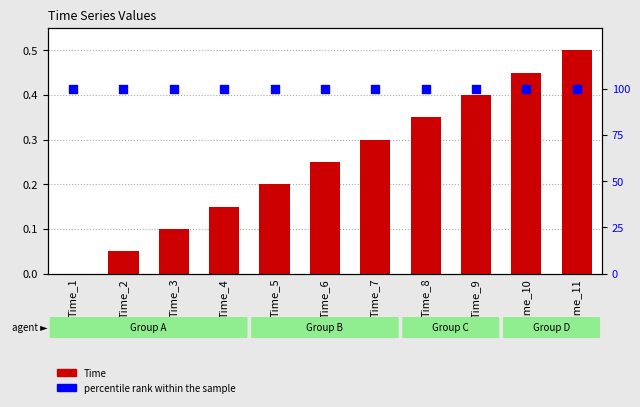

Is the value of percentile rank within the sample at Time_3 greater than the value of Time at Time_11?

Yes